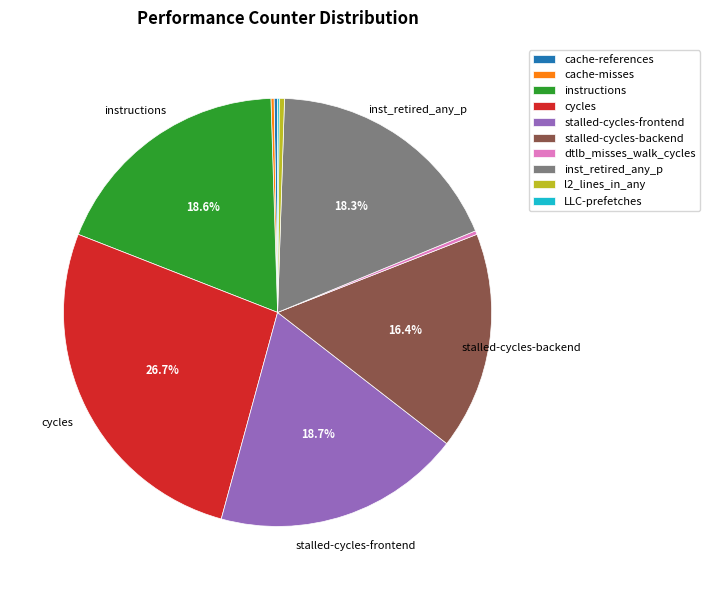

Does dtlb_misses_walk_cycles account for over 50% of the chart?

No